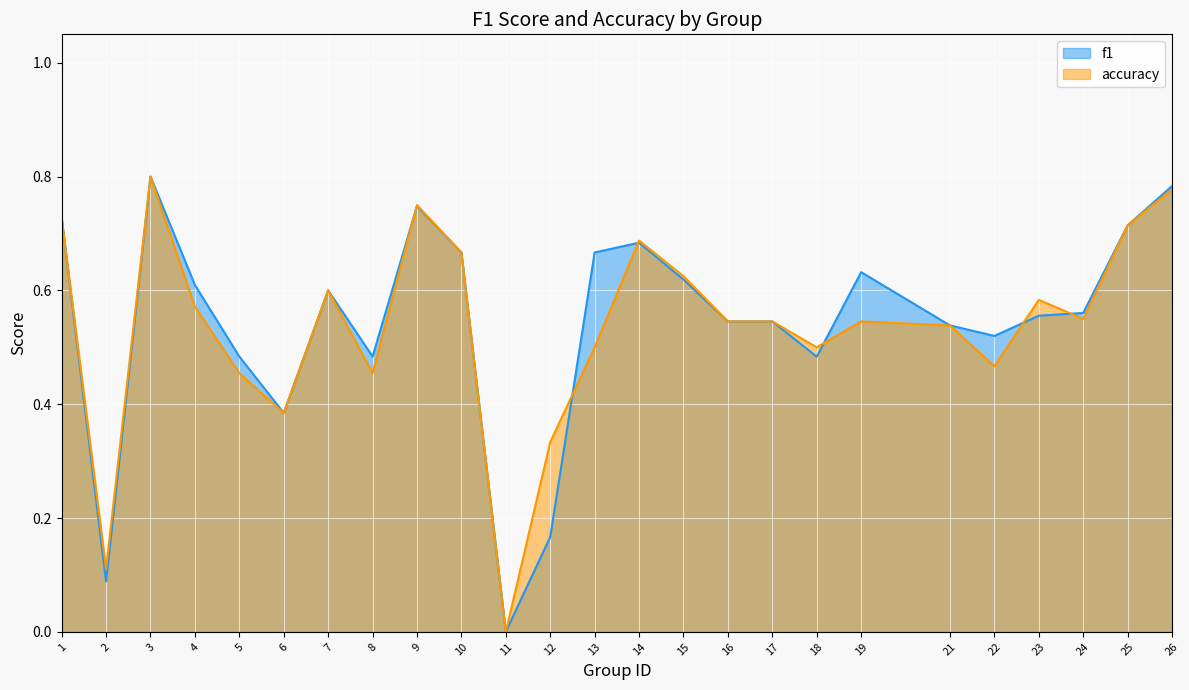

Between 18 and 25, which series saw the biggest shift?

f1